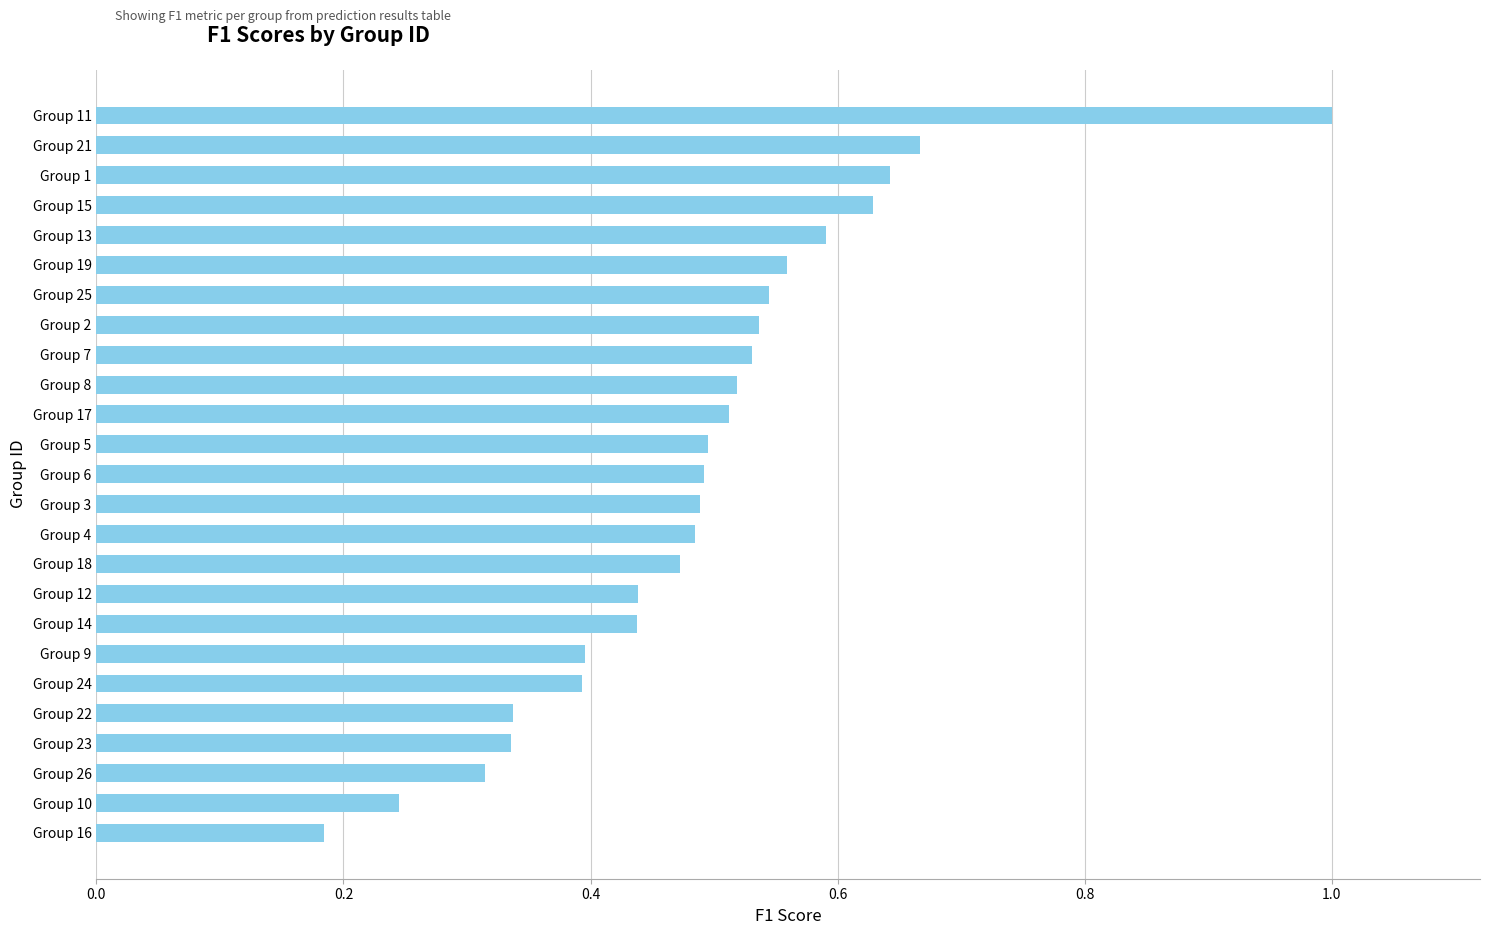

Is it true that the value at Group 3 is 0.7?

False